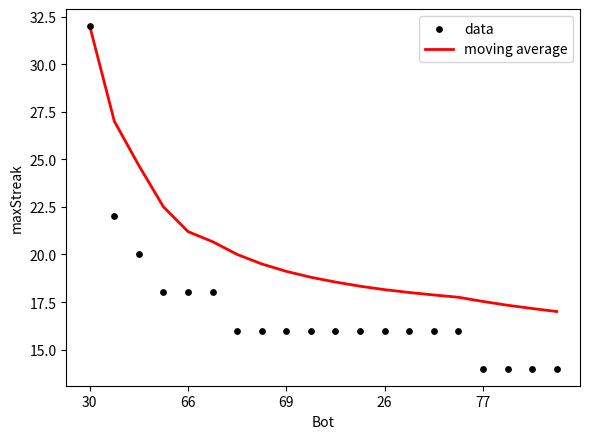

Which series reaches the minimum Y coordinate?

data